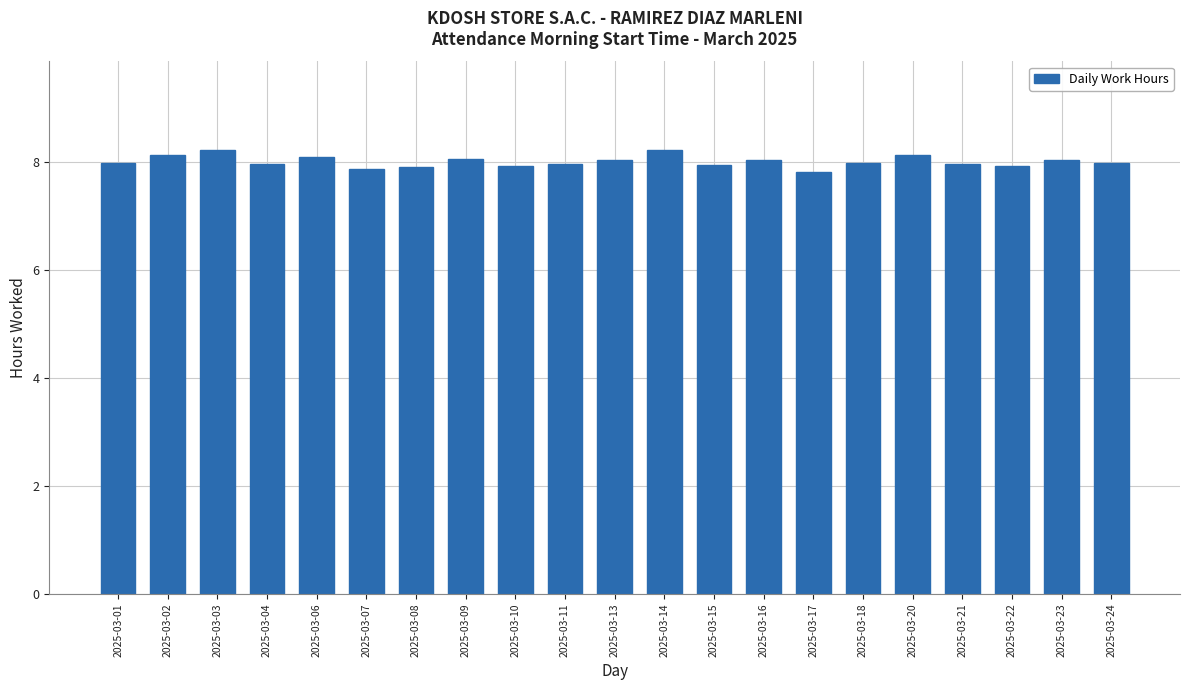

How many bars are there in total?

21